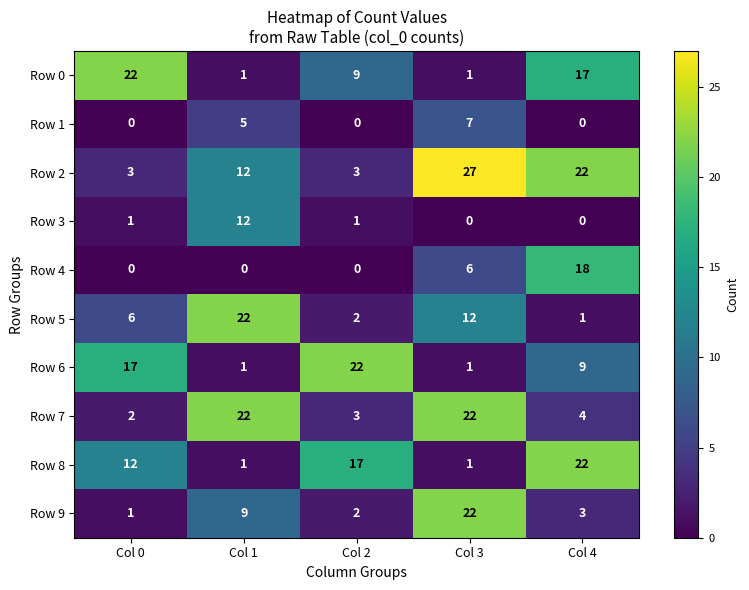

True or false: Row 7 has a value of 6 at Col 4.

False